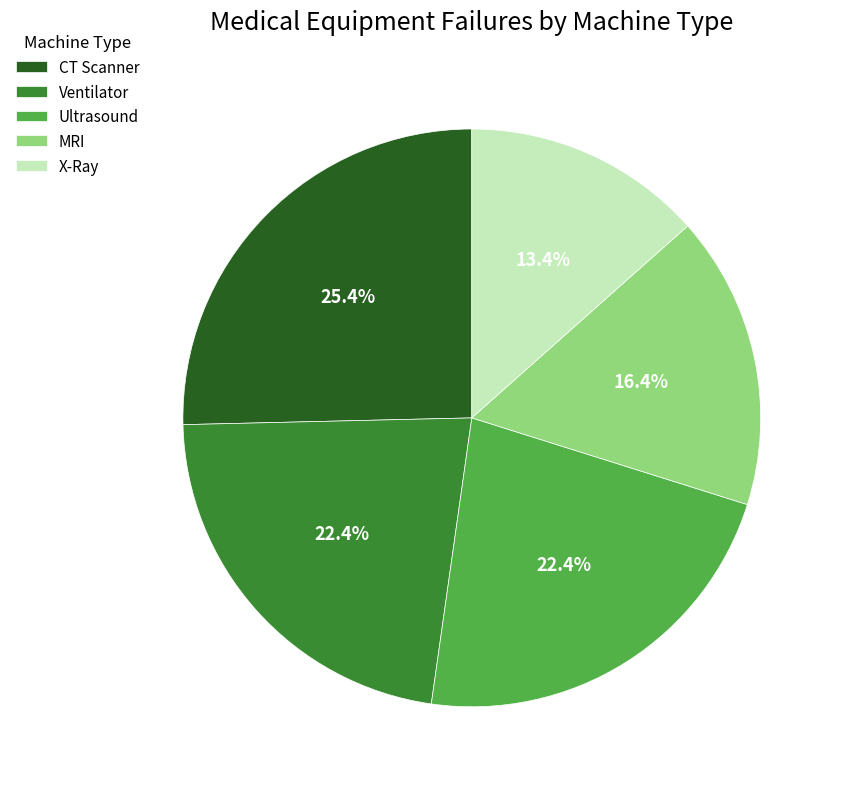

Is it true that CT Scanner is 16% of the pie?

False